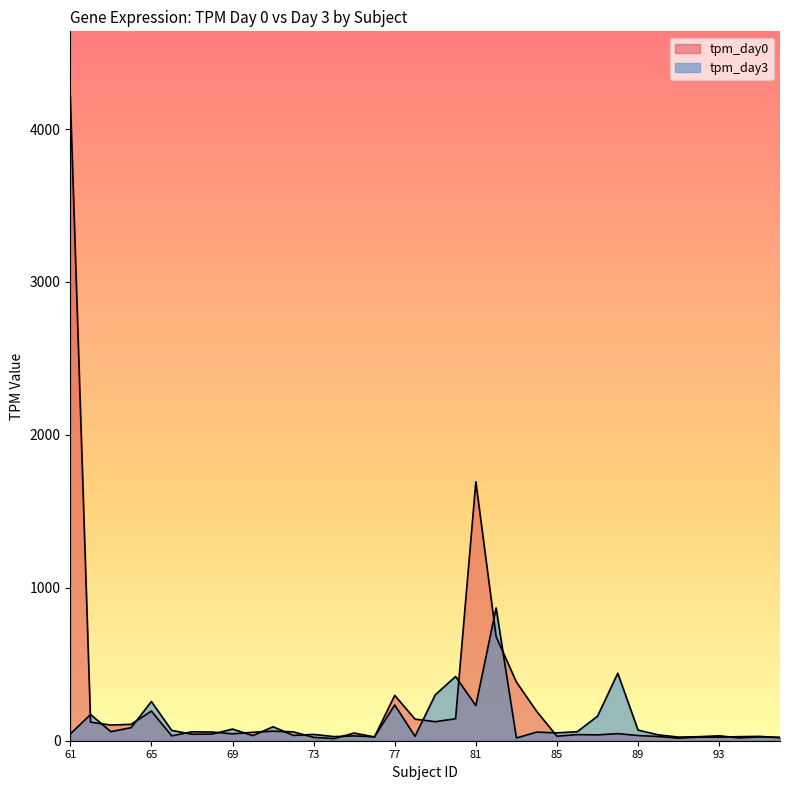

In tpm_day0, how many points are higher than both neighbors (excluding endpoints)?

10